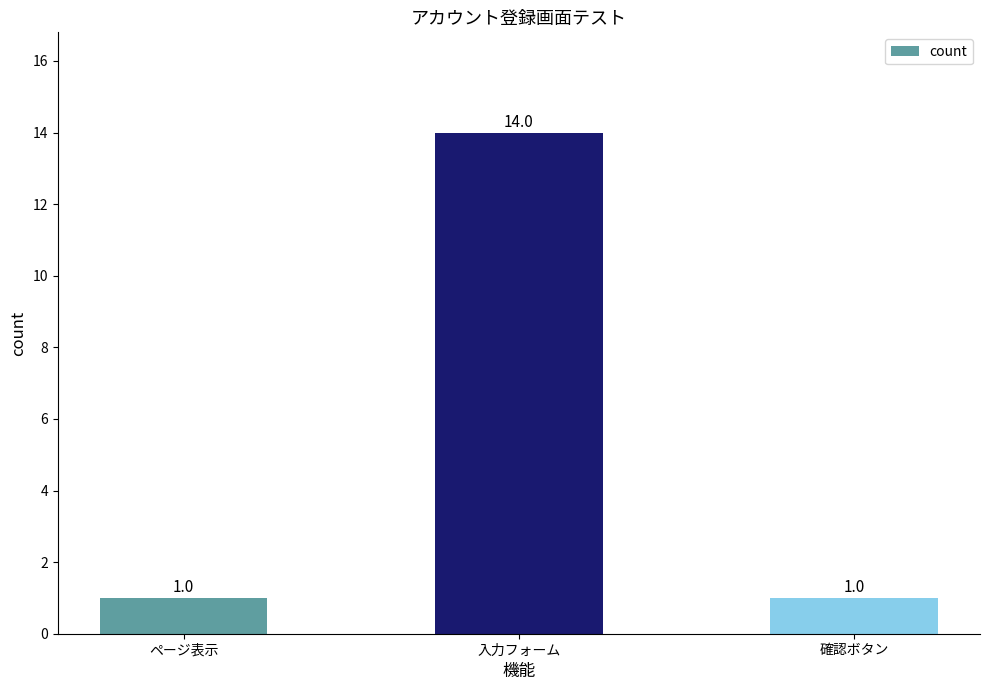

Which label corresponds to the largest value in the chart?

入力フォーム